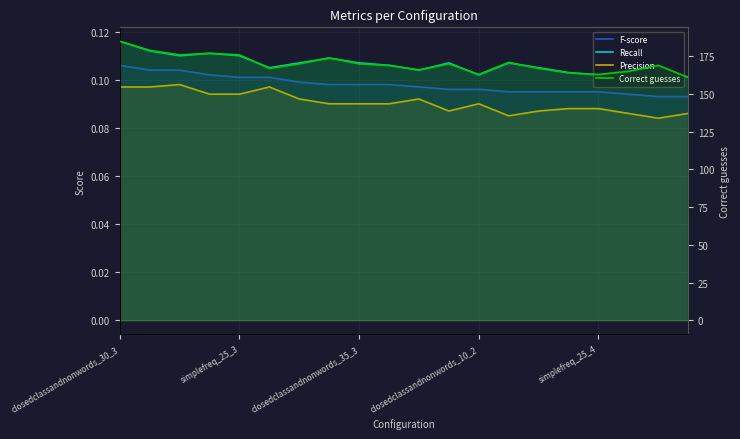

What is the approximate value of Correct guesses at closedclassandnonwords_30_3?

185.0